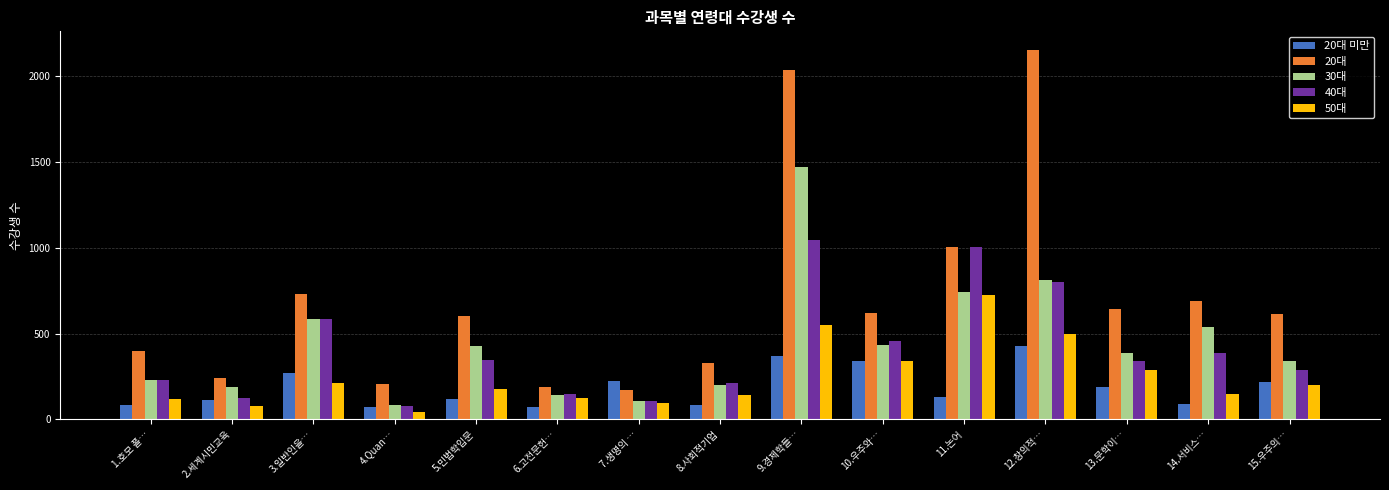

Which label corresponds to the largest value in the chart?

12.창의적…